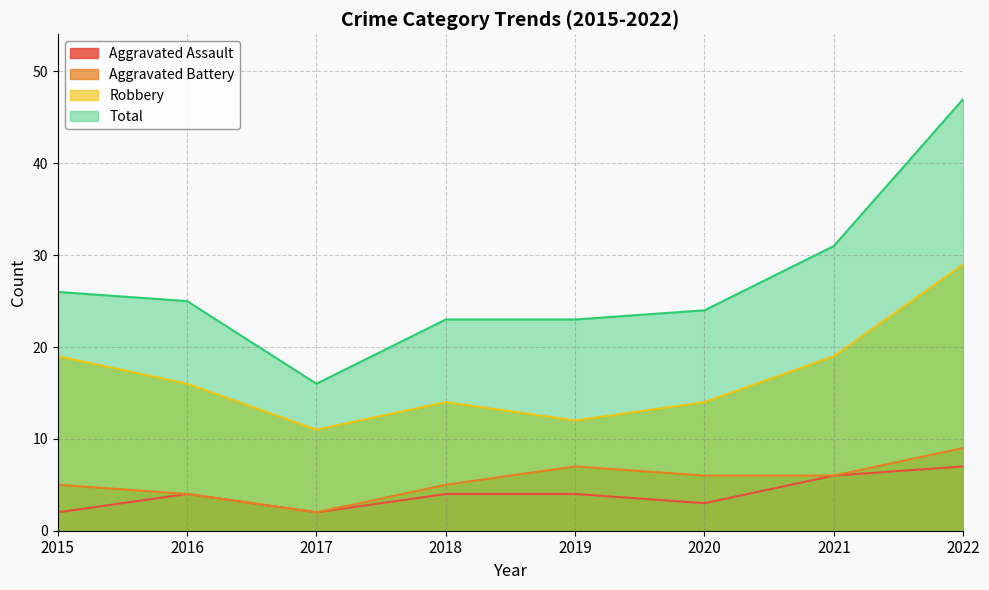

At which label does Total reach its peak?

2022